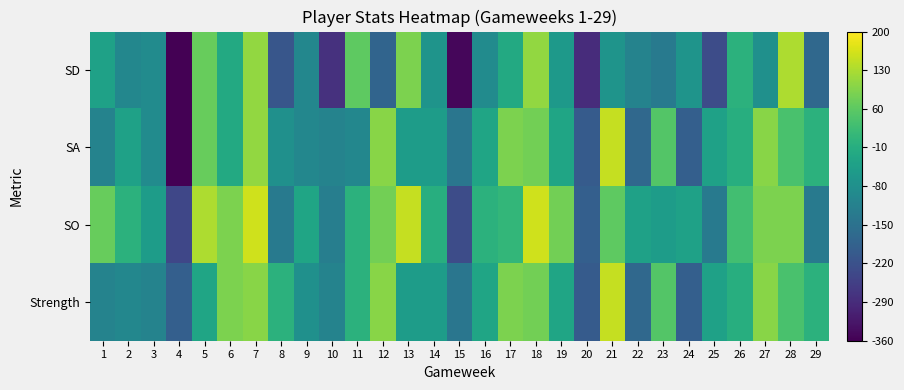

Which series changed the most between 2 and 7?

SD